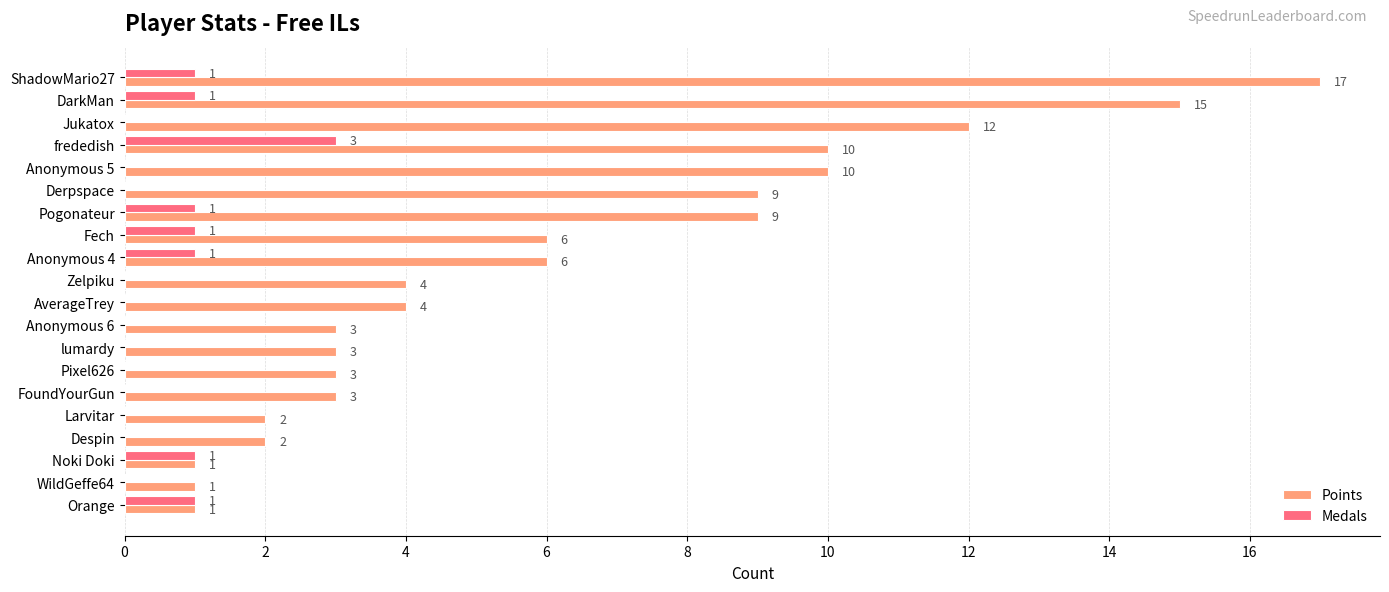

Between Fech and Pixel626, which series saw the biggest shift?

Points